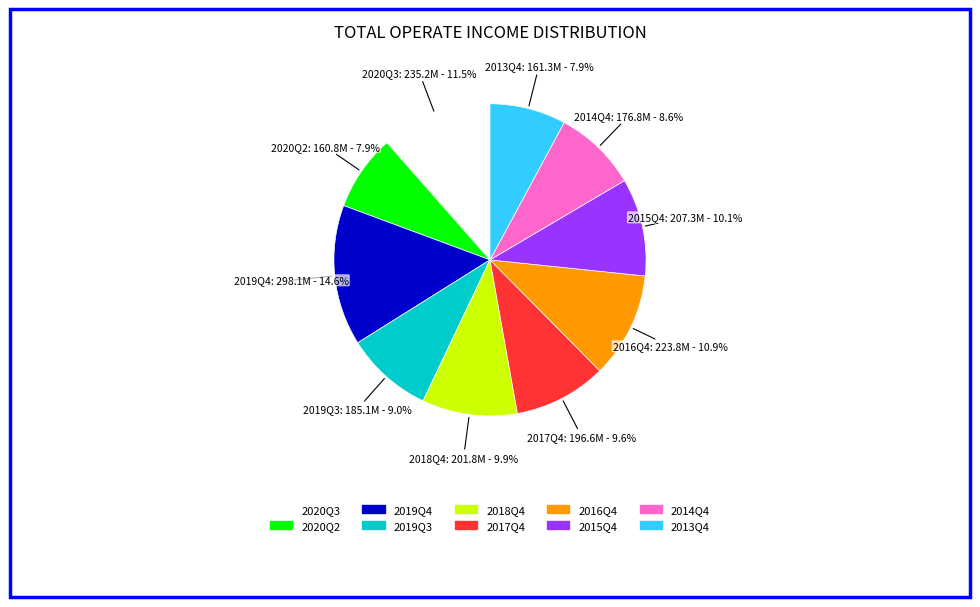

Is 2013Q4 the majority of the pie?

No